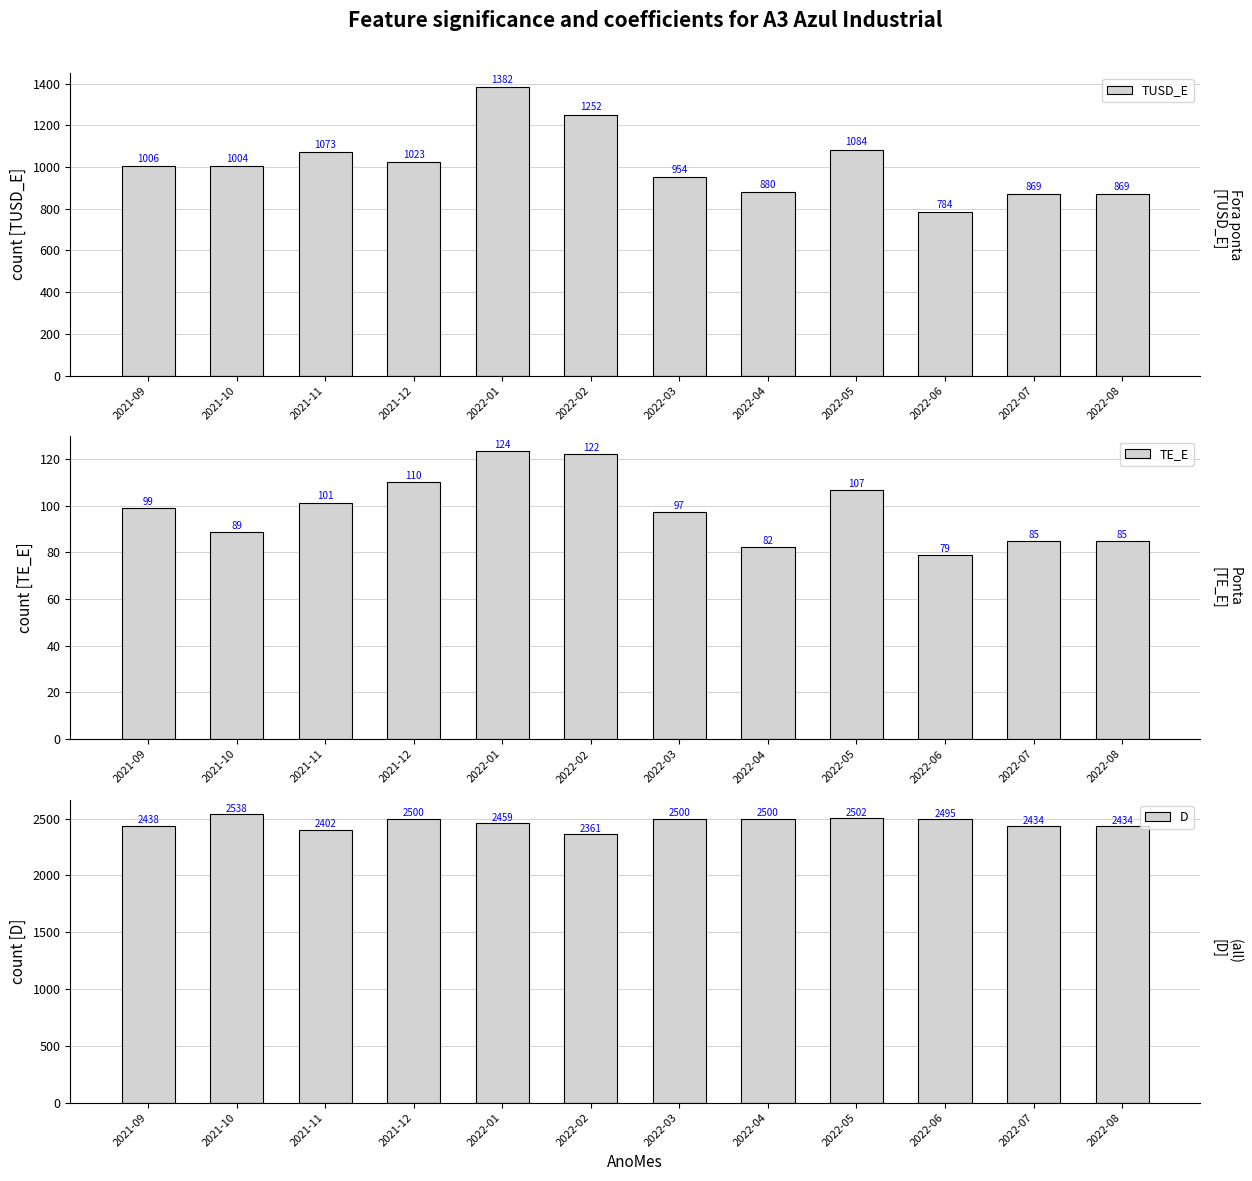

What is the difference between the highest and lowest values at 2022-07?

2349.2